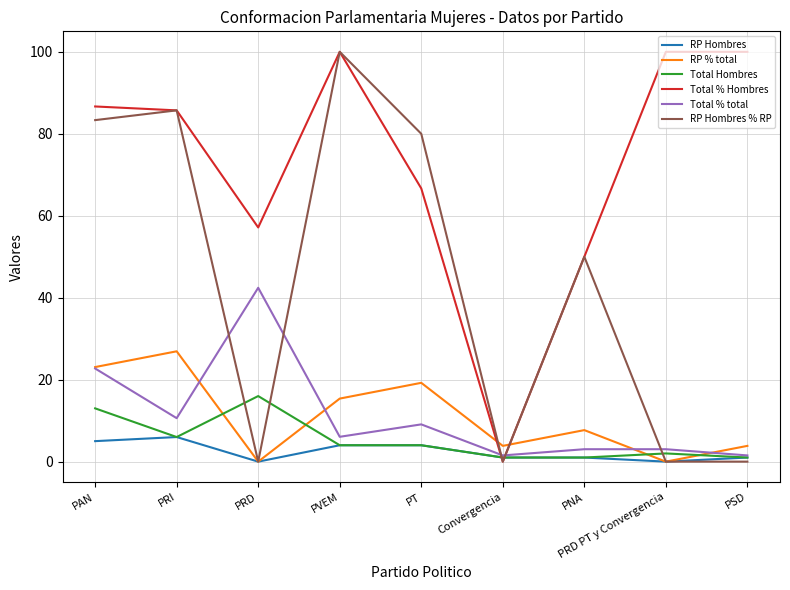

Read the RP Hombres value at PT.

4.0